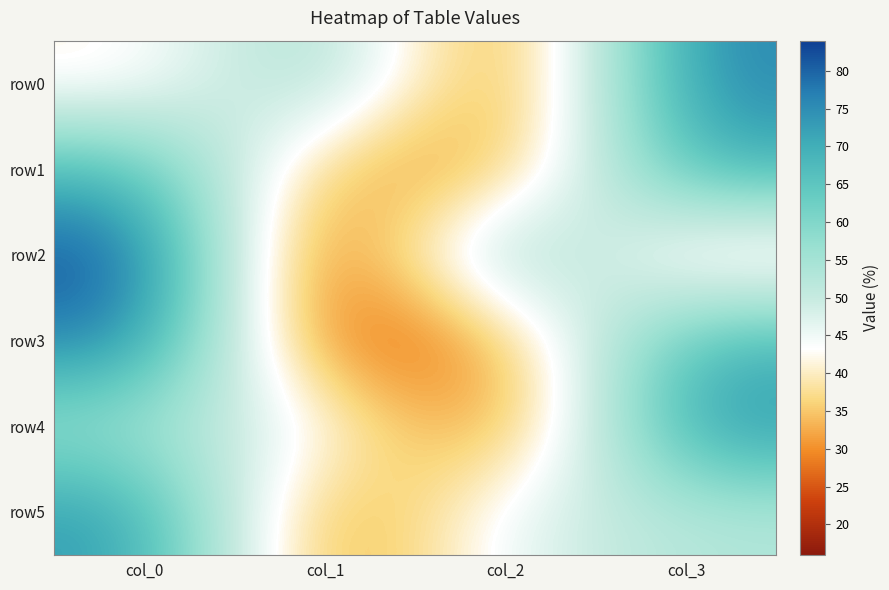

Reading left to right, what are all the values shown in this chart?

row0: col_0=41	col_1=59	col_2=23	col_3=77
row1: col_0=68	col_1=32	col_2=30	col_3=70
row2: col_0=84	col_1=16	col_2=64	col_3=36
row3: col_0=78	col_1=22	col_2=31	col_3=69
row4: col_0=56	col_1=44	col_2=25	col_3=75
row5: col_0=74	col_1=26	col_2=47	col_3=53